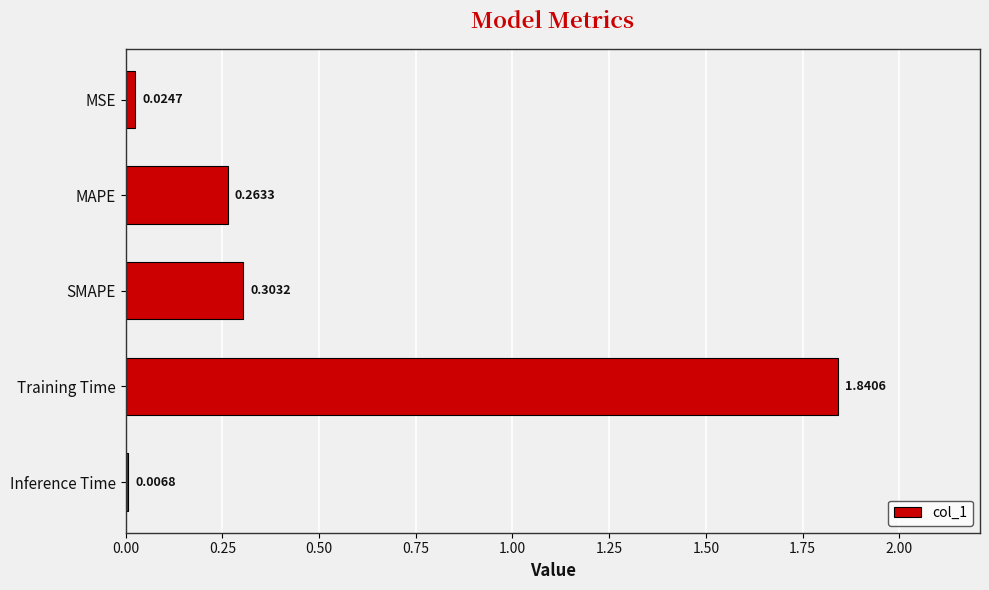

List the labels in order of value, smallest first.

Inference Time, MSE, MAPE, SMAPE, Training Time